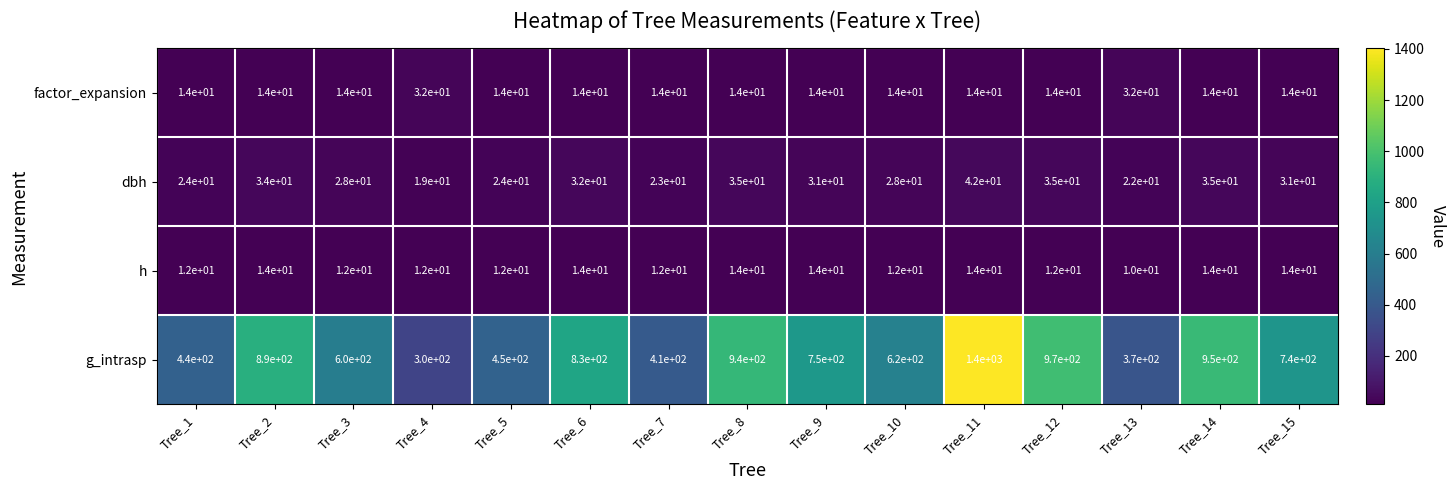

Between Tree_8 and Tree_11, which series saw the biggest shift?

g_intrasp